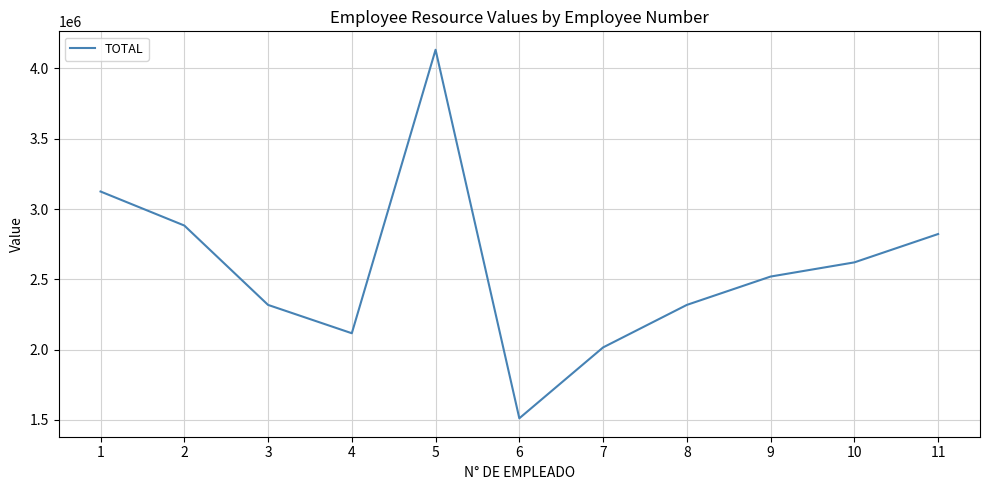

What is the smallest value displayed?

1512000